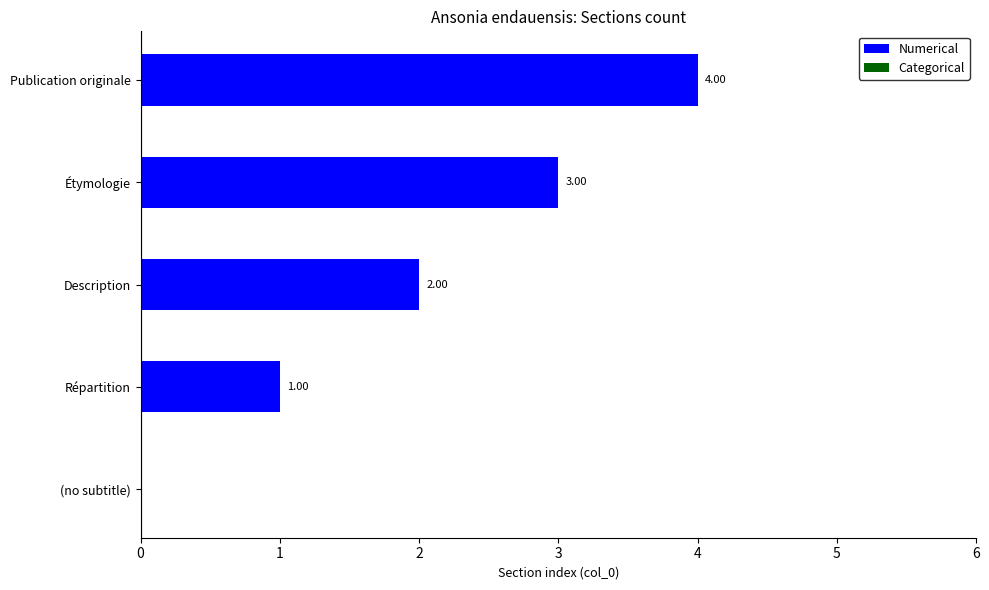

Approximately how many times larger is the value at Publication originale compared to Répartition?

4.0